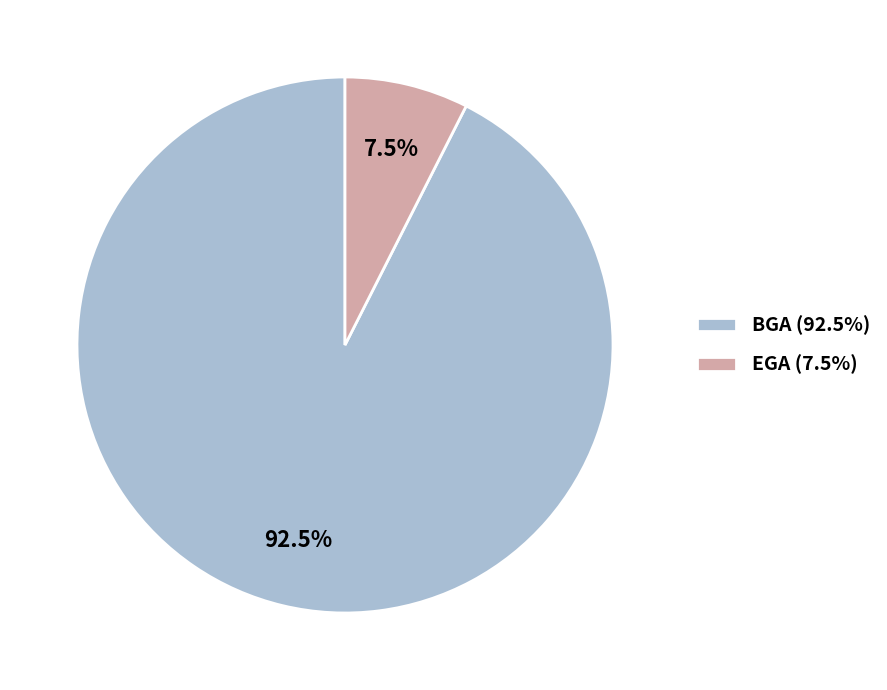

Which category has the biggest portion of the pie?

BGA